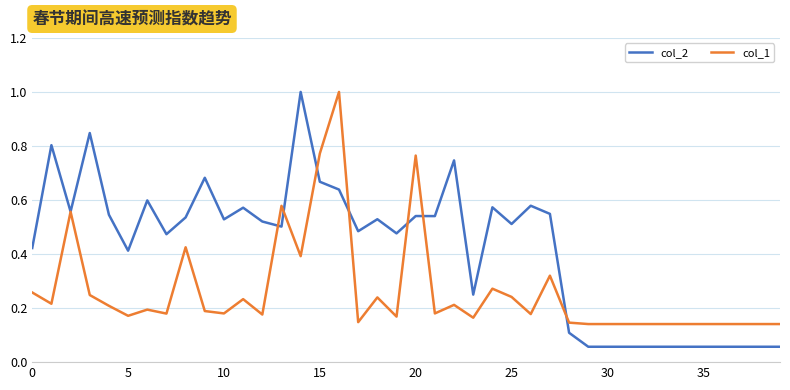

What is the greatest value displayed?

1.0